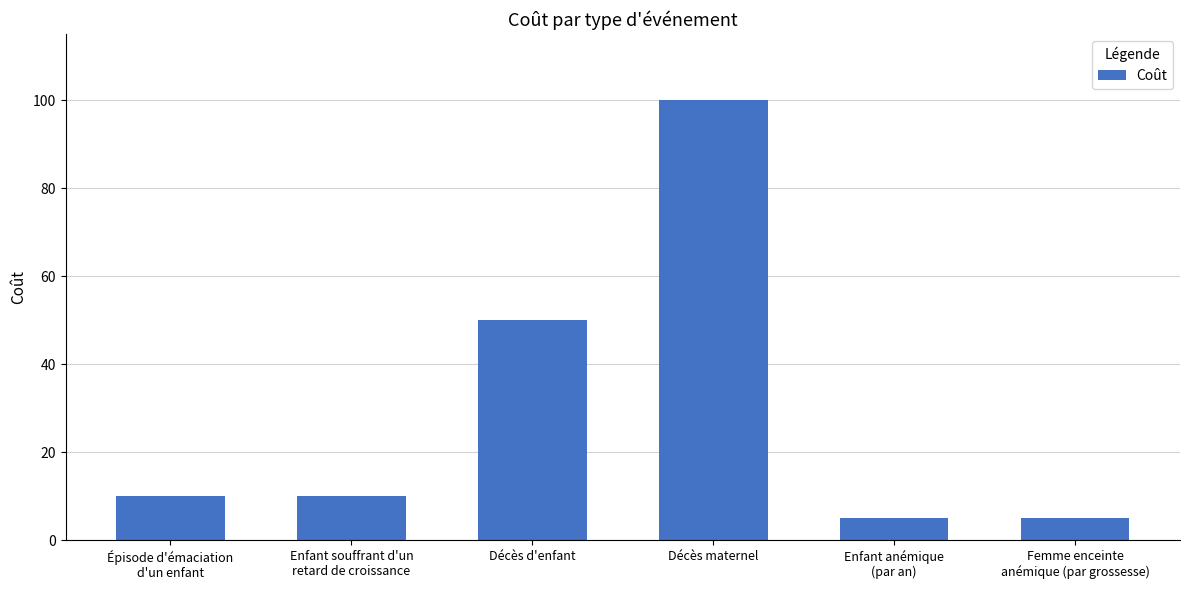

The value at Épisode d'émaciation
d'un enfant is 5. True or false?

False